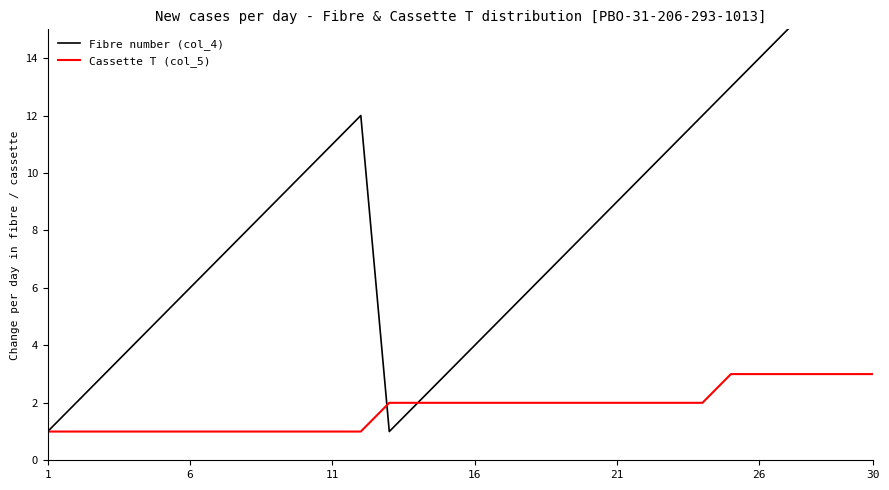

List the series in order of their peak value, highest first.

Fibre number (col_4), Cassette T (col_5)